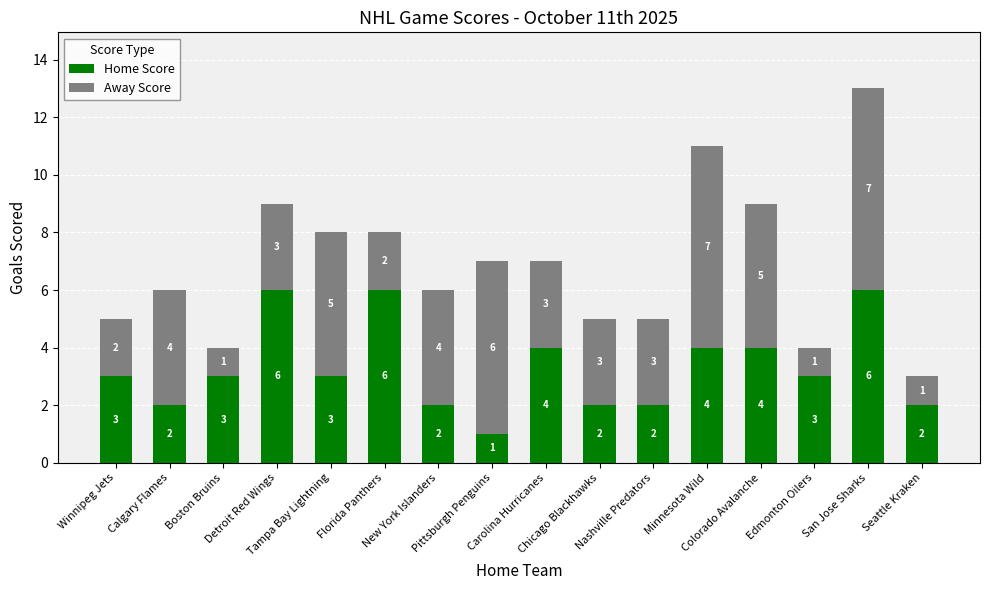

Count the Home Score values in the range 2 to 4.

12